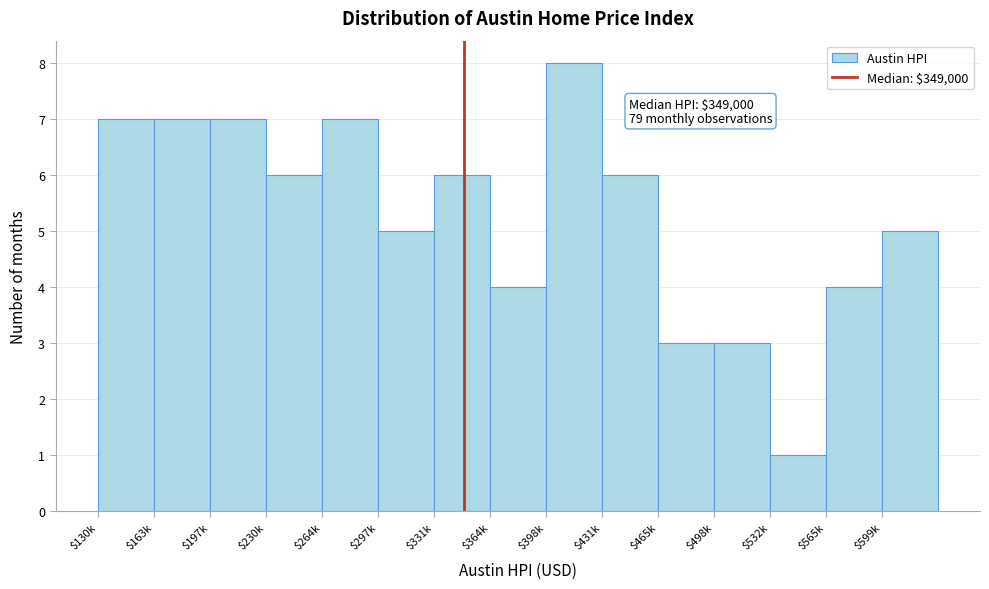

Reading right to left, list all the values displayed in this chart.

5	4	1	3	3	6	8	4	6	5	7	6	7	7	7